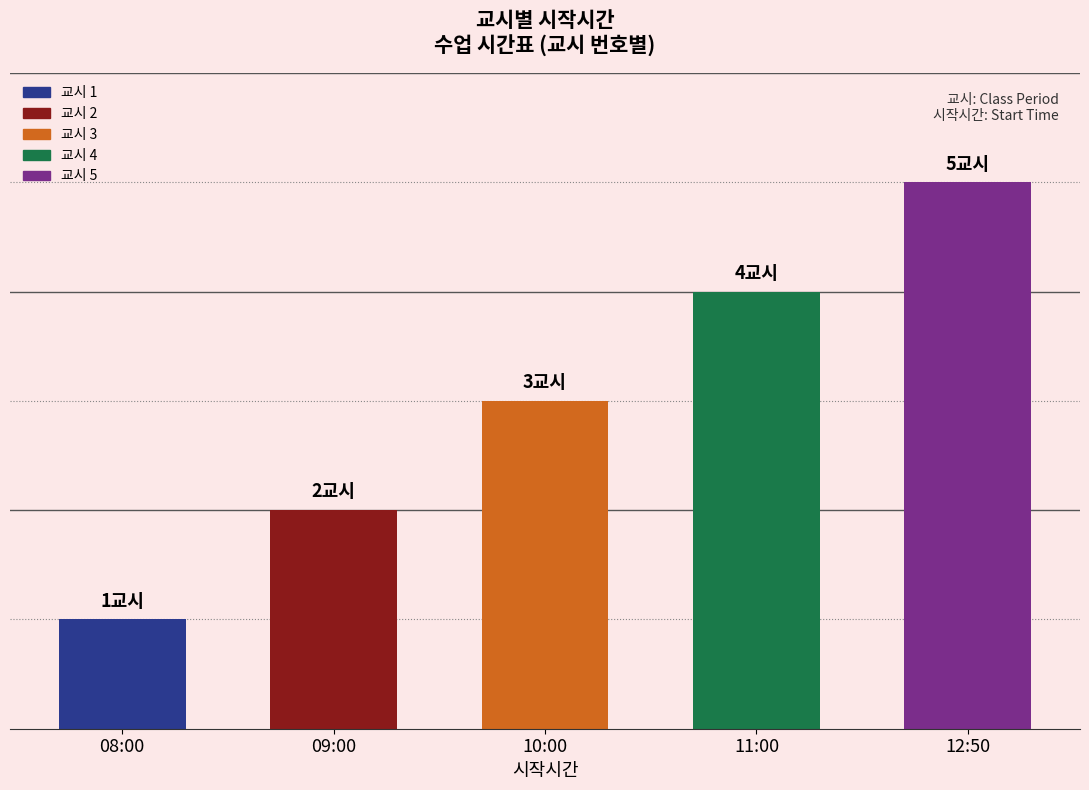

How many bars are there in total?

5